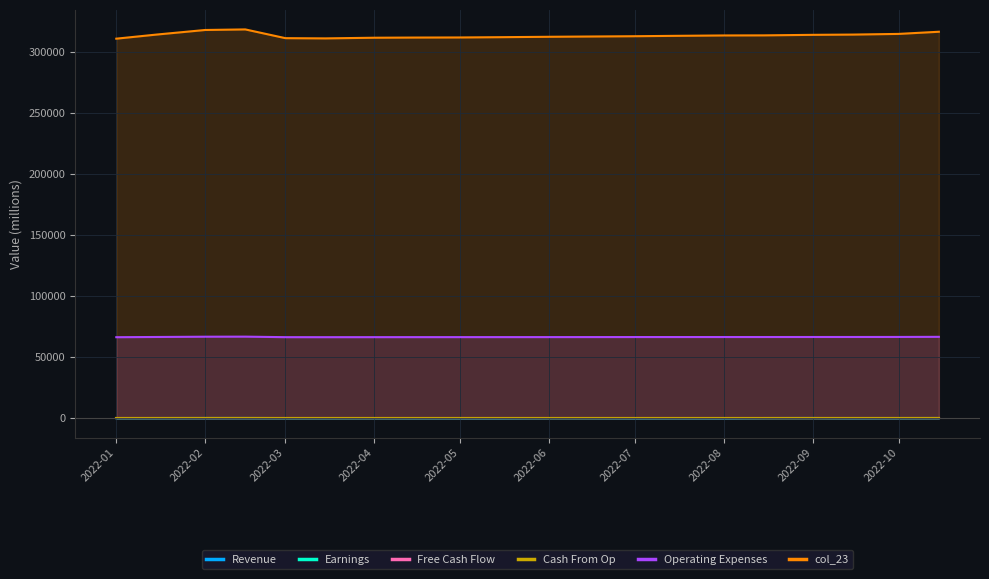

Which series has the largest total across all categories?

col_23